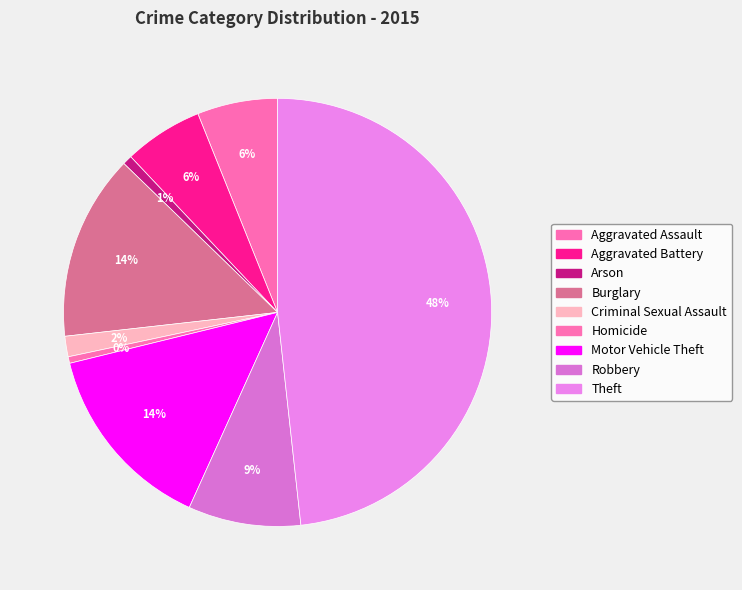

How many slices are in this pie chart?

9